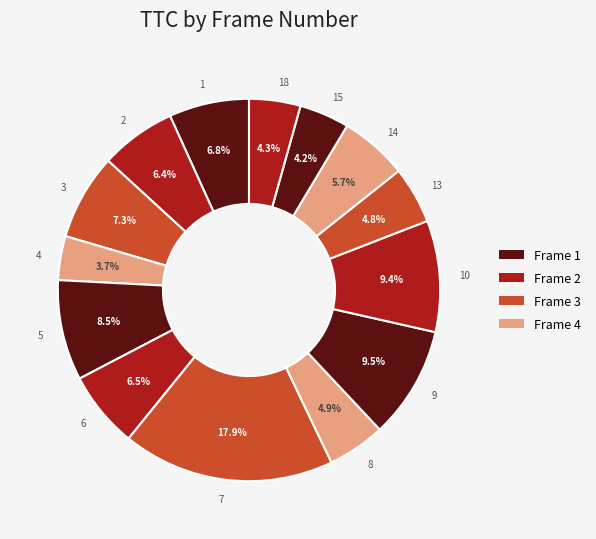

How much of the chart is everything except 13?

95.2%